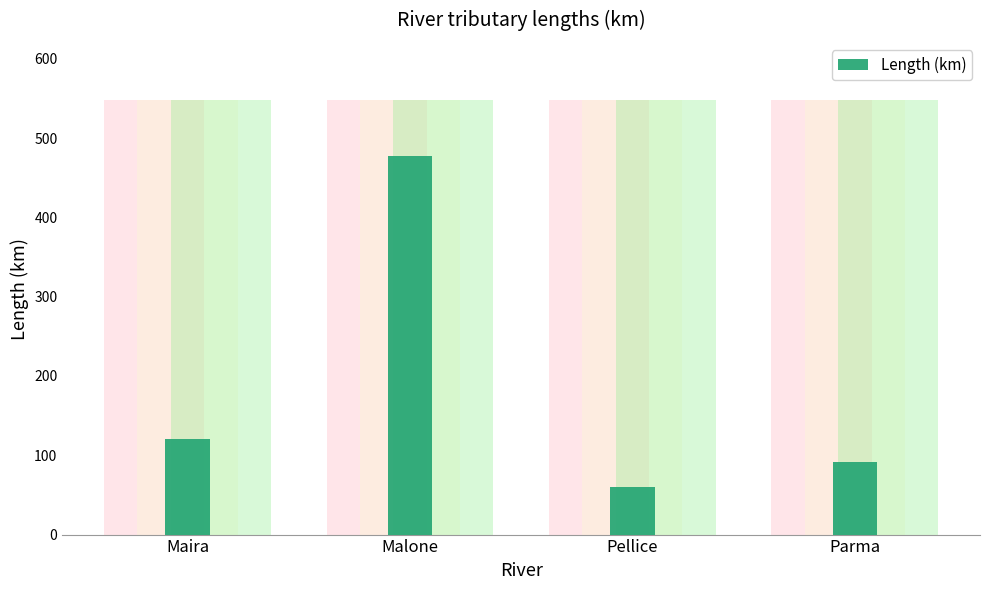

What is the sum of the values at Maira and Parma?

212